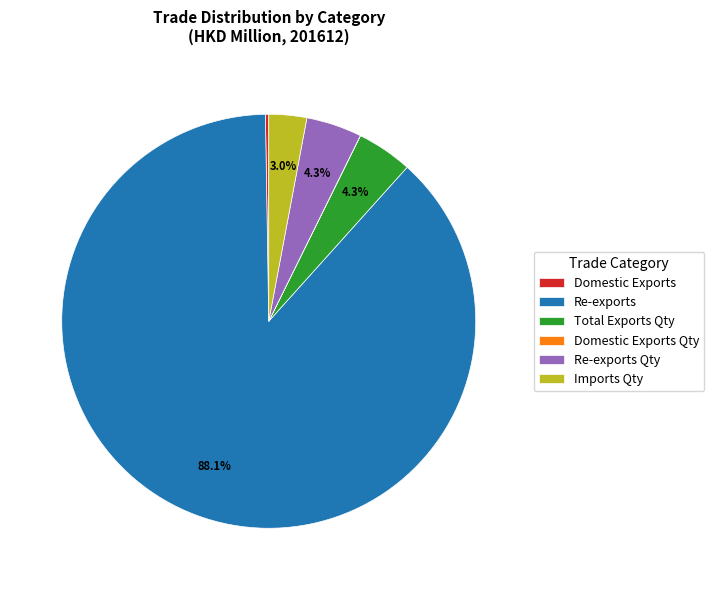

To the nearest percent, what percentage of the pie is Re-exports?

88%